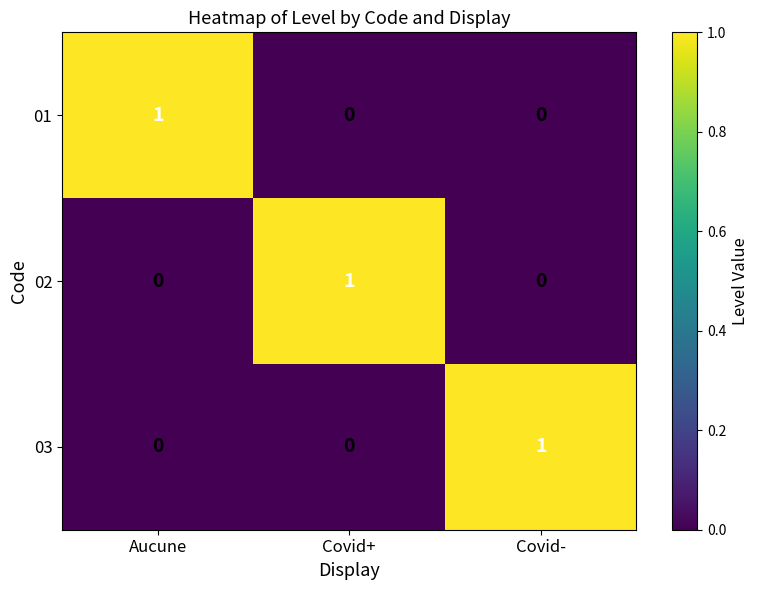

Is the value of 02 at Aucune greater than the value of 01 at Aucune?

No